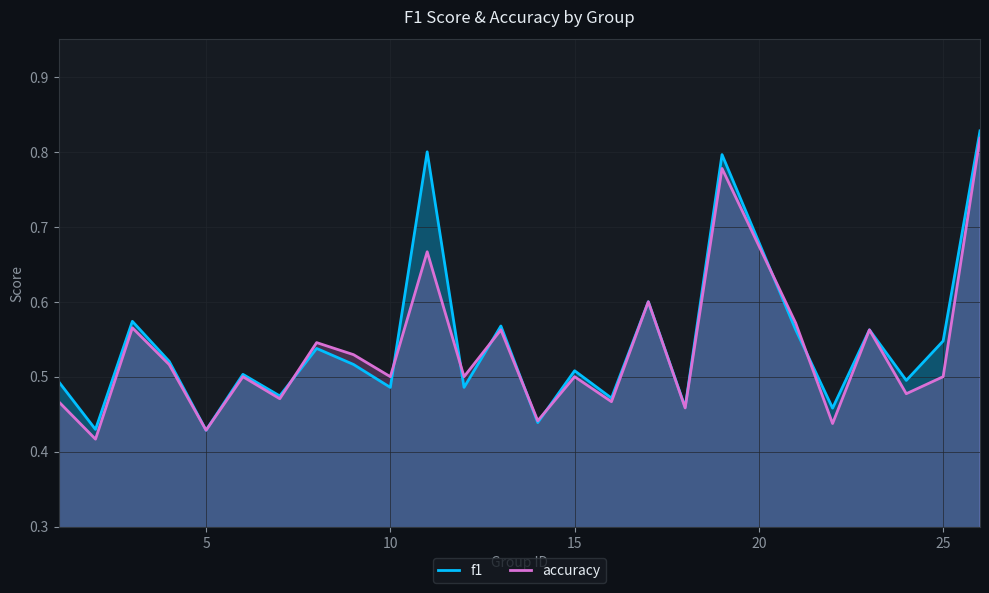

Which series has the largest range (max minus min)?

accuracy